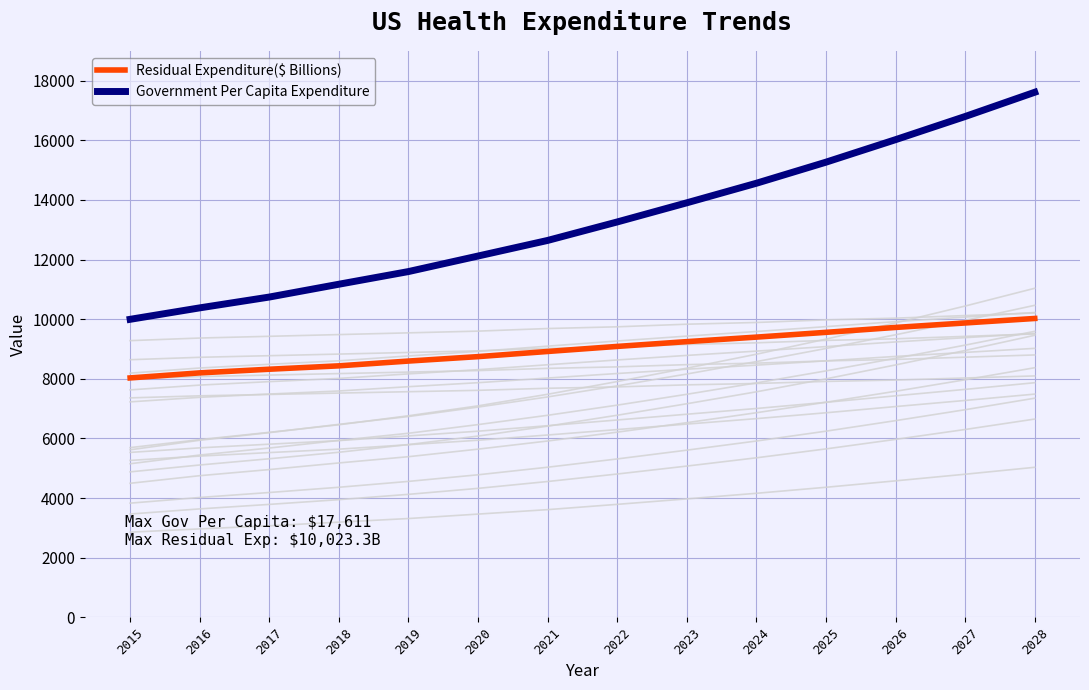

Which category has the lowest value in the Government Per Capita Expenditure series?

2015